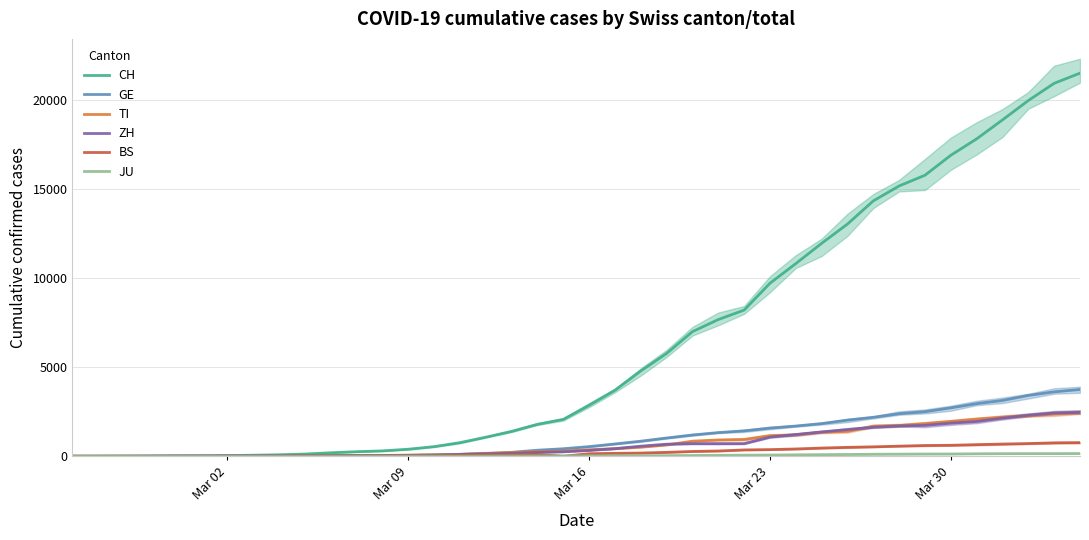

At how many categories does at least one series exceed 3800?

18